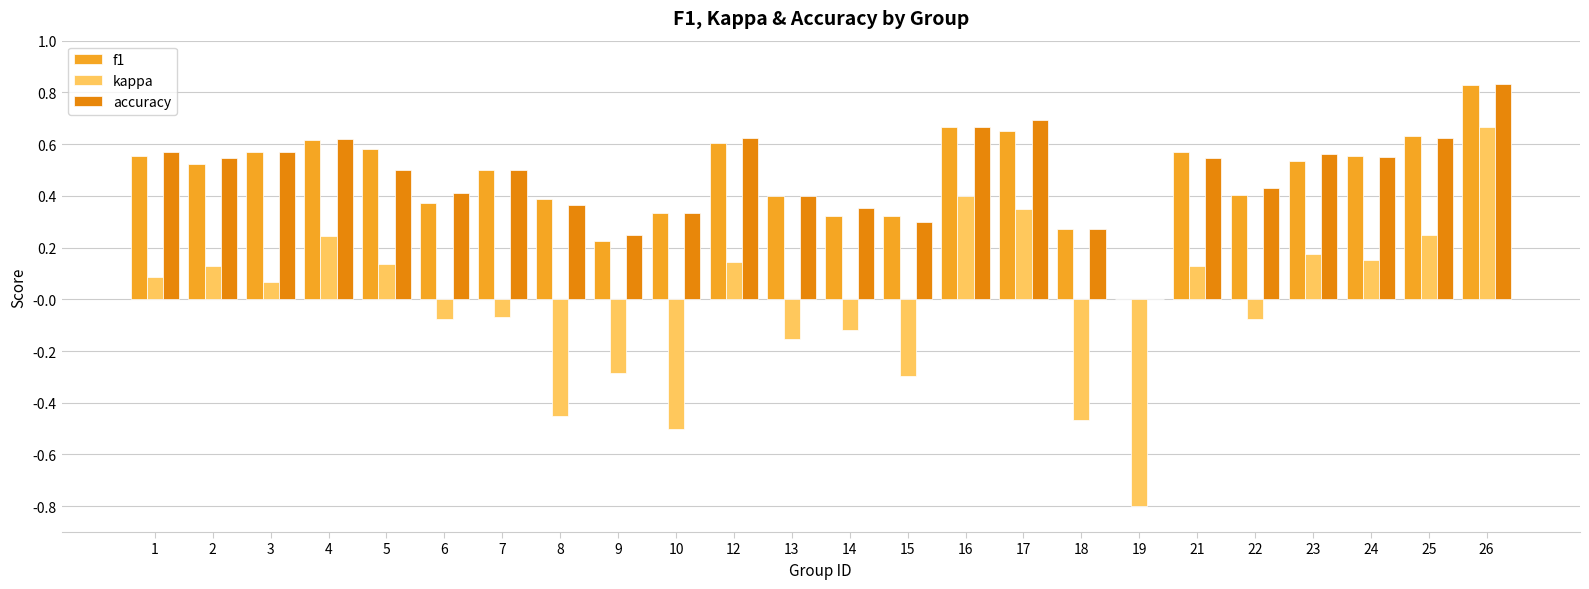

How many groups of bars are there?

24